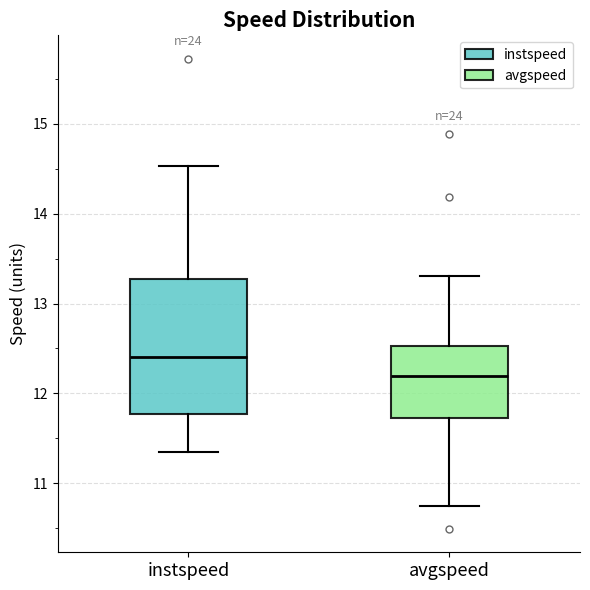

Reading left to right, transcribe this box plot: for each box, give where its median line is, the range the box spans, and where its two whiskers end, as read against the y-axis. The values are not printed on the chart, so give them approximately, as read against the axis.

instspeed: median 12.4, box 11.8 to 13.3, whiskers 11.3 to 14.5
avgspeed: median 12.2, box 11.7 to 12.5, whiskers 10.7 to 13.3